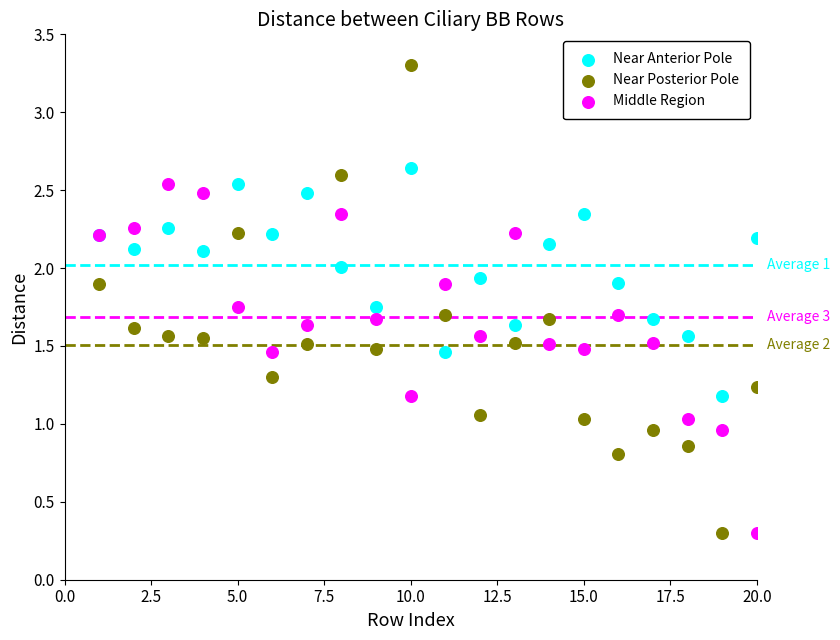

Which series has the widest spread of Y values?

Near Posterior Pole